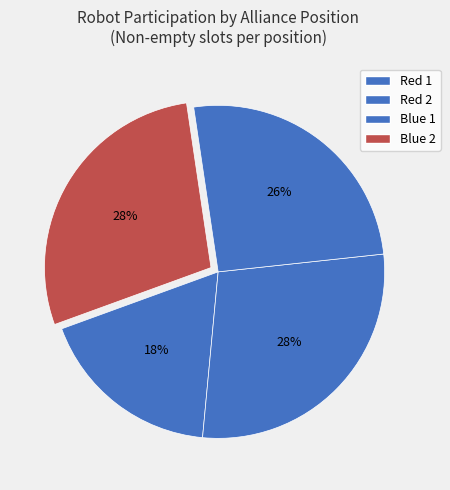

To the nearest percent, what portion does Blue 2 represent?

28%